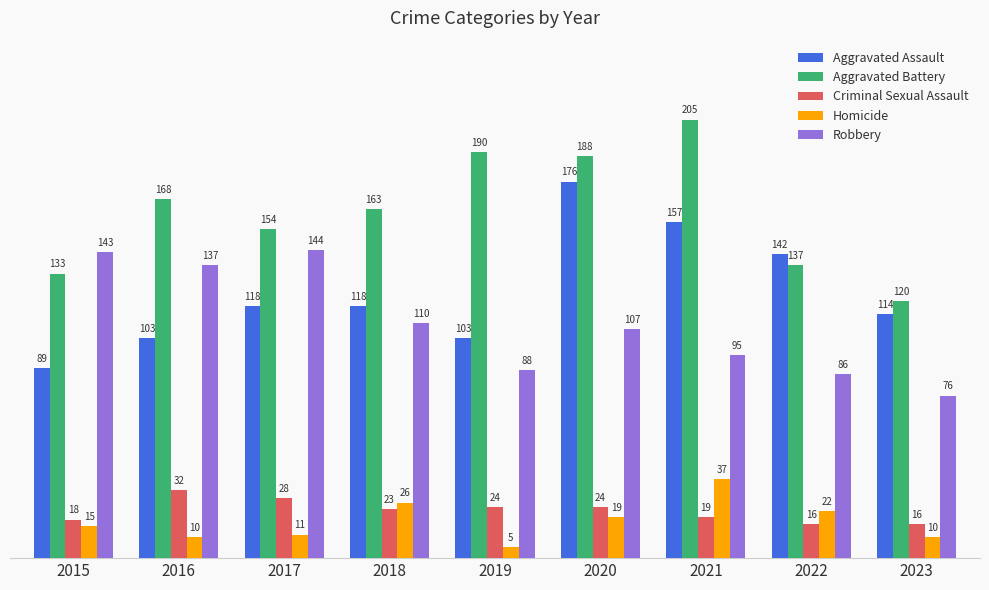

At how many categories does at least one series exceed 136?

8